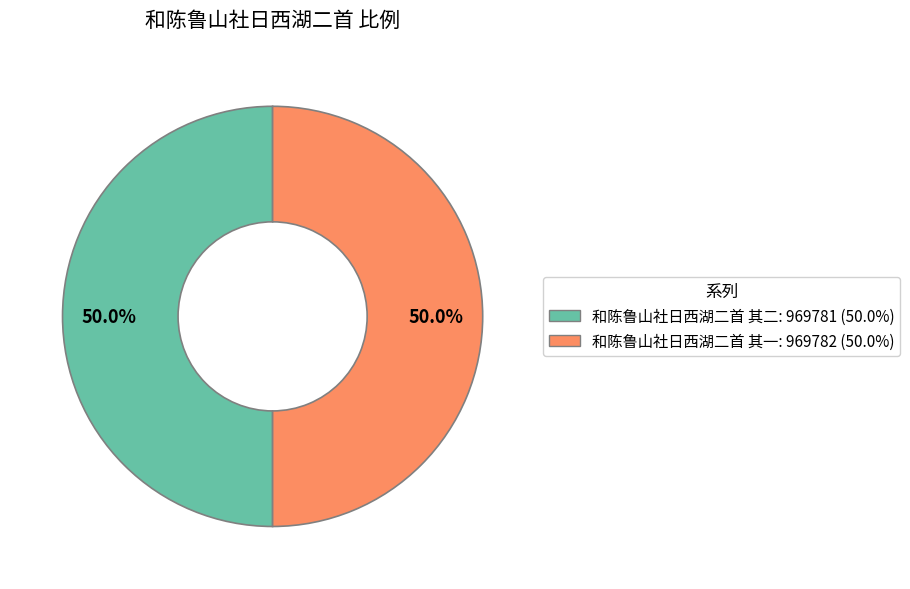

What is the ratio of the value at 和陈鲁山社日西湖二首 其一 to the value at 和陈鲁山社日西湖二首 其二?

1.0